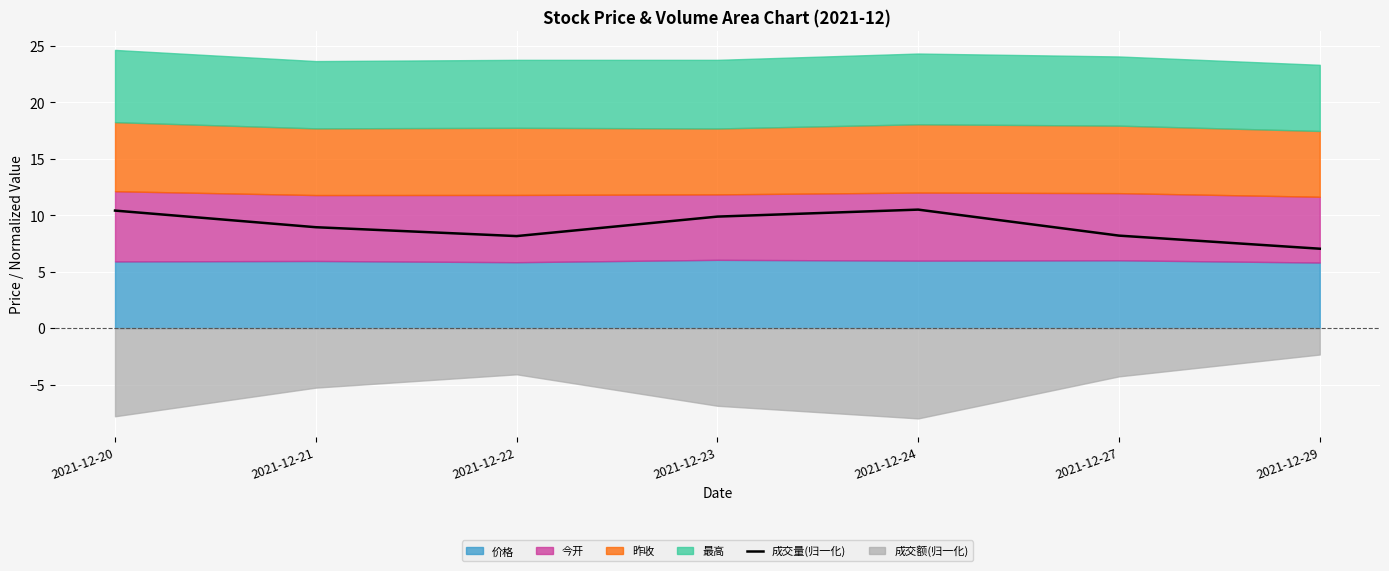

True or false: 成交量(归一化) has a value of 10.4 at 2021-12-20.

True